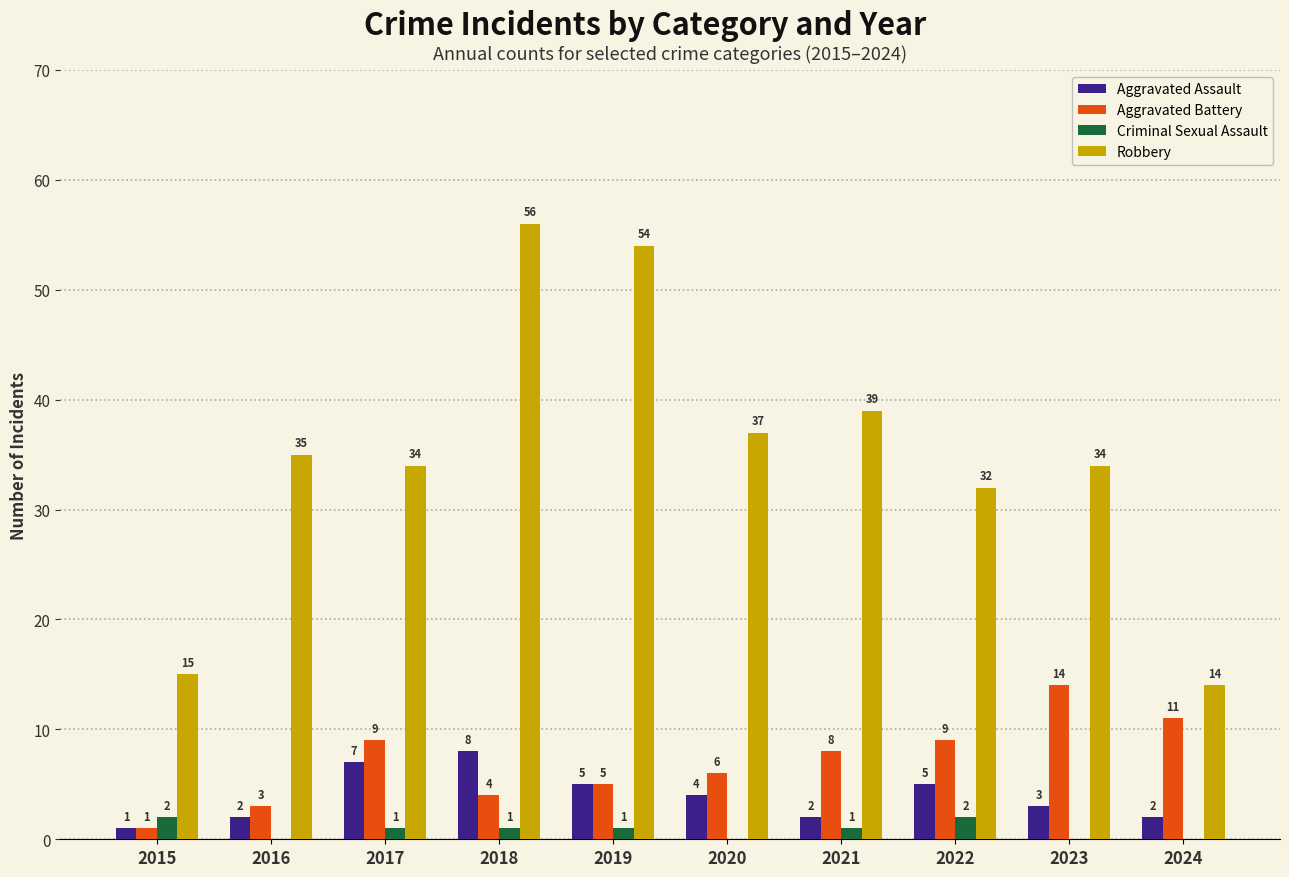

Is it true that Robbery equals 18 at 2023?

False